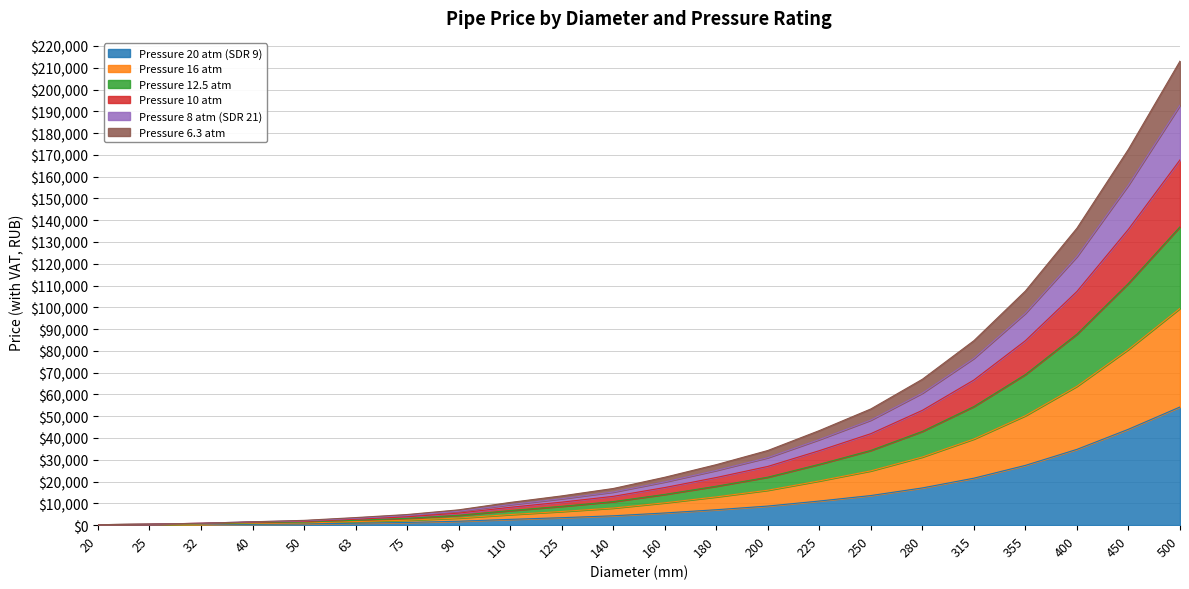

Which label corresponds to the smallest value in the chart?

20